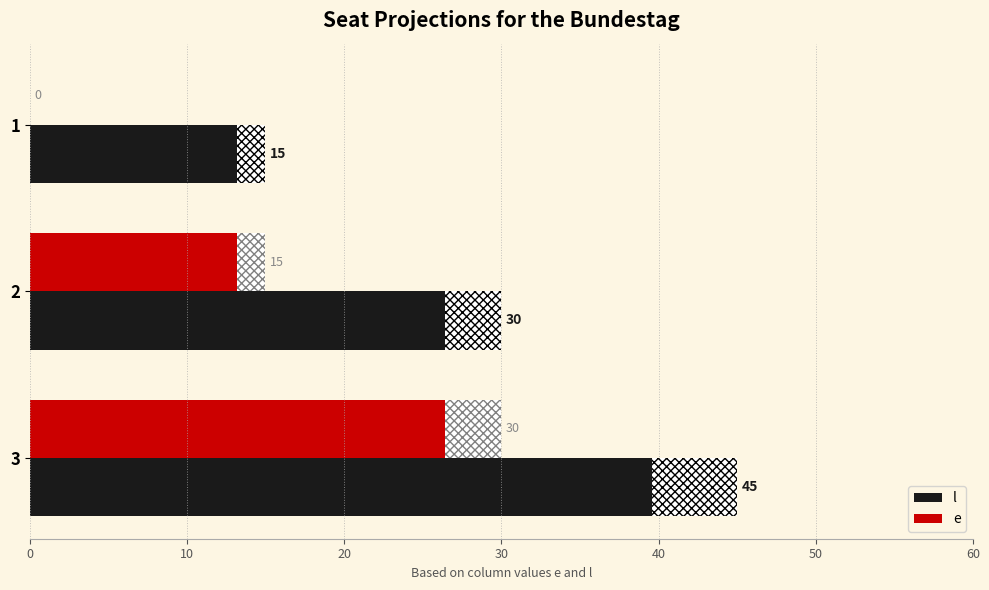

Which series has the largest total across all categories?

l